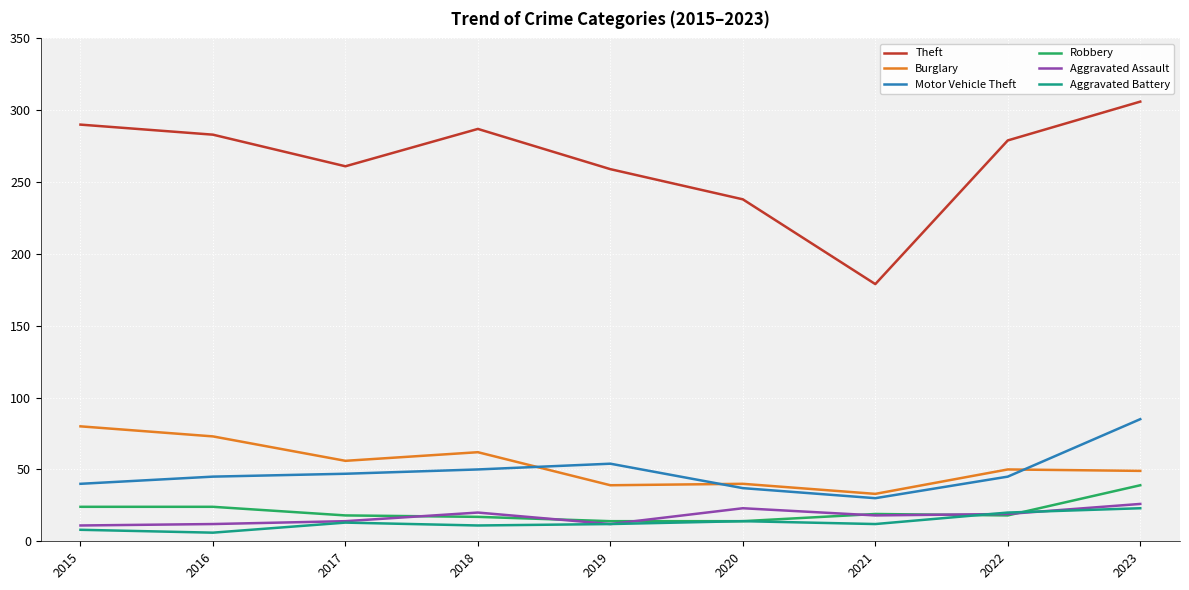

Which series changed the most between 2017 and 2023?

Theft